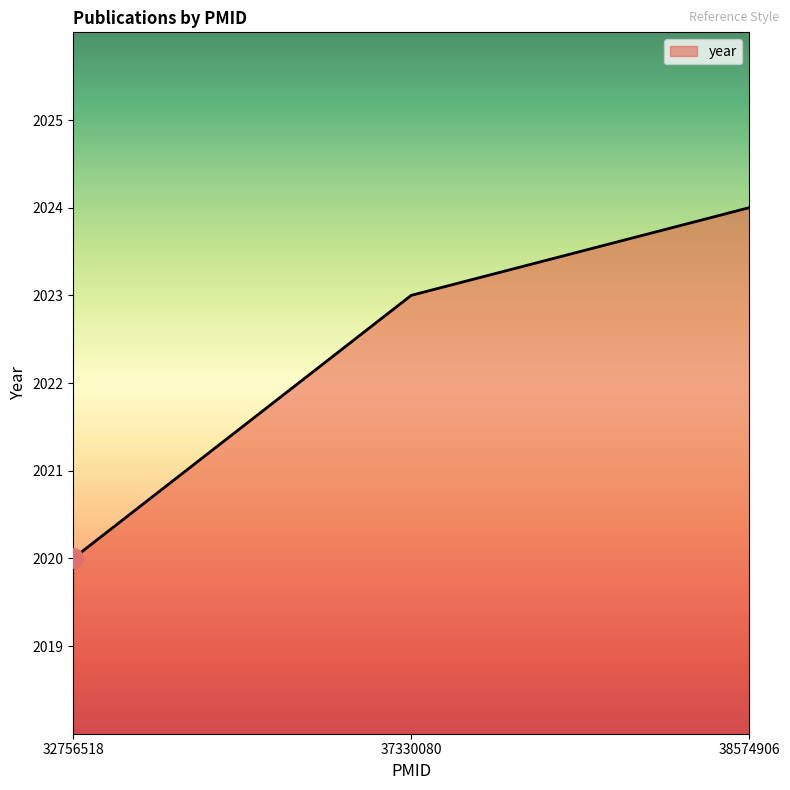

Count the values in the range 2020 to 2024.

3